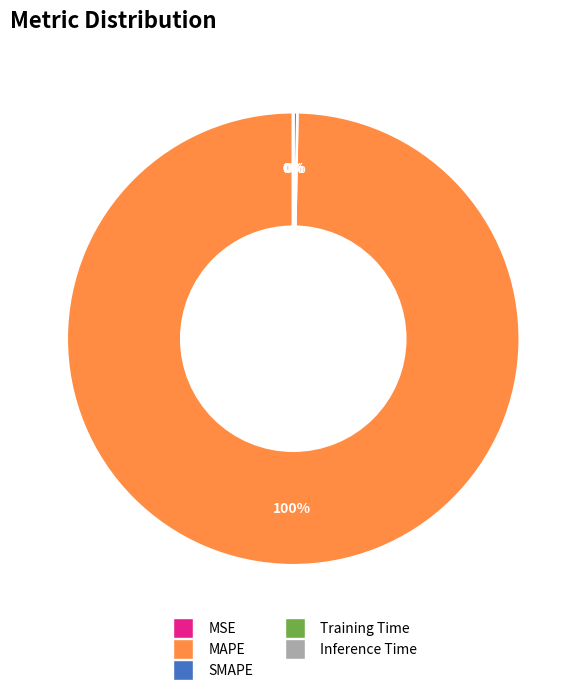

Which slice is the largest?

MAPE